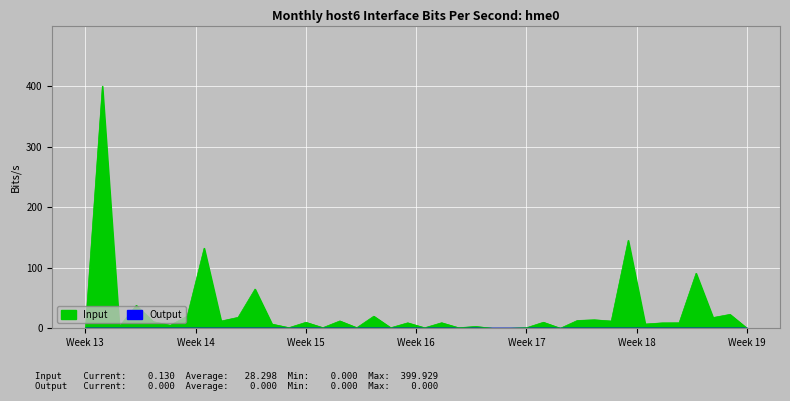

At which label does the data first exceed 9?

Week 14